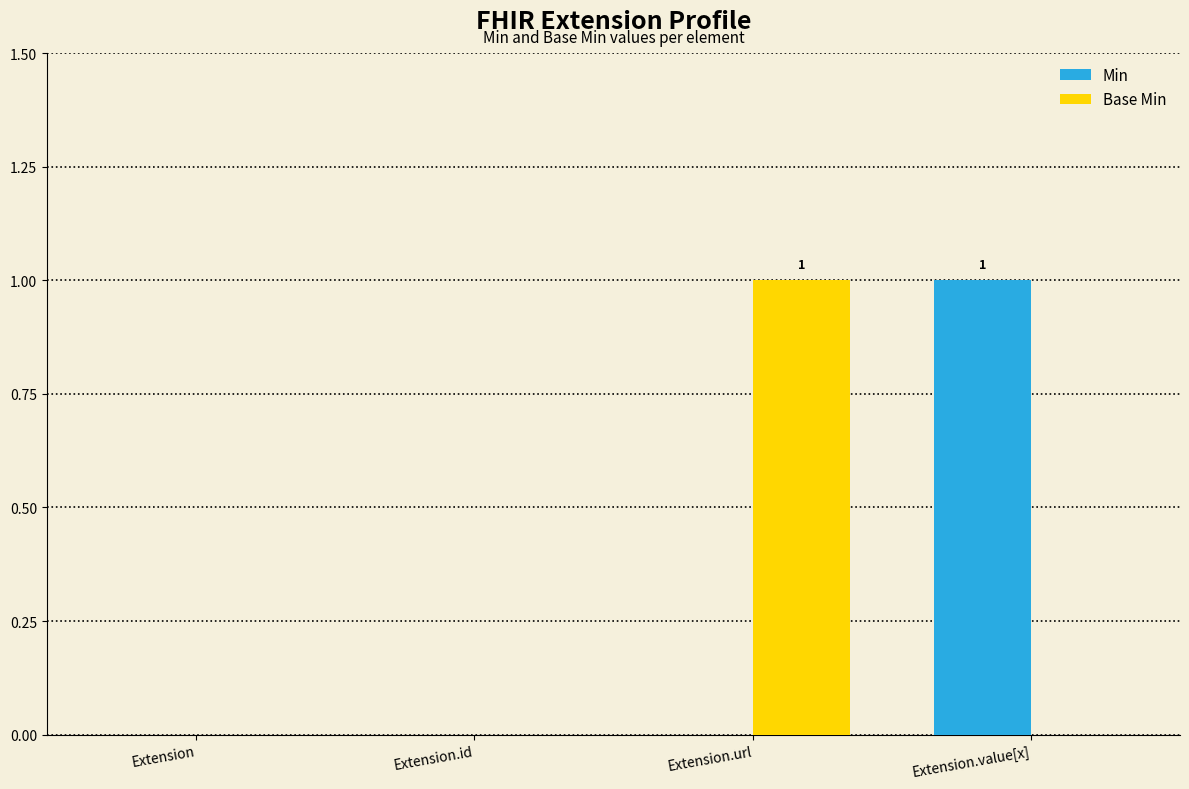

Reading right to left, what are all the values shown in this chart?

Min: Extension.value[x]=1	Extension.url=0	Extension.id=0	Extension=0
Base Min: Extension.value[x]=0	Extension.url=1	Extension.id=0	Extension=0